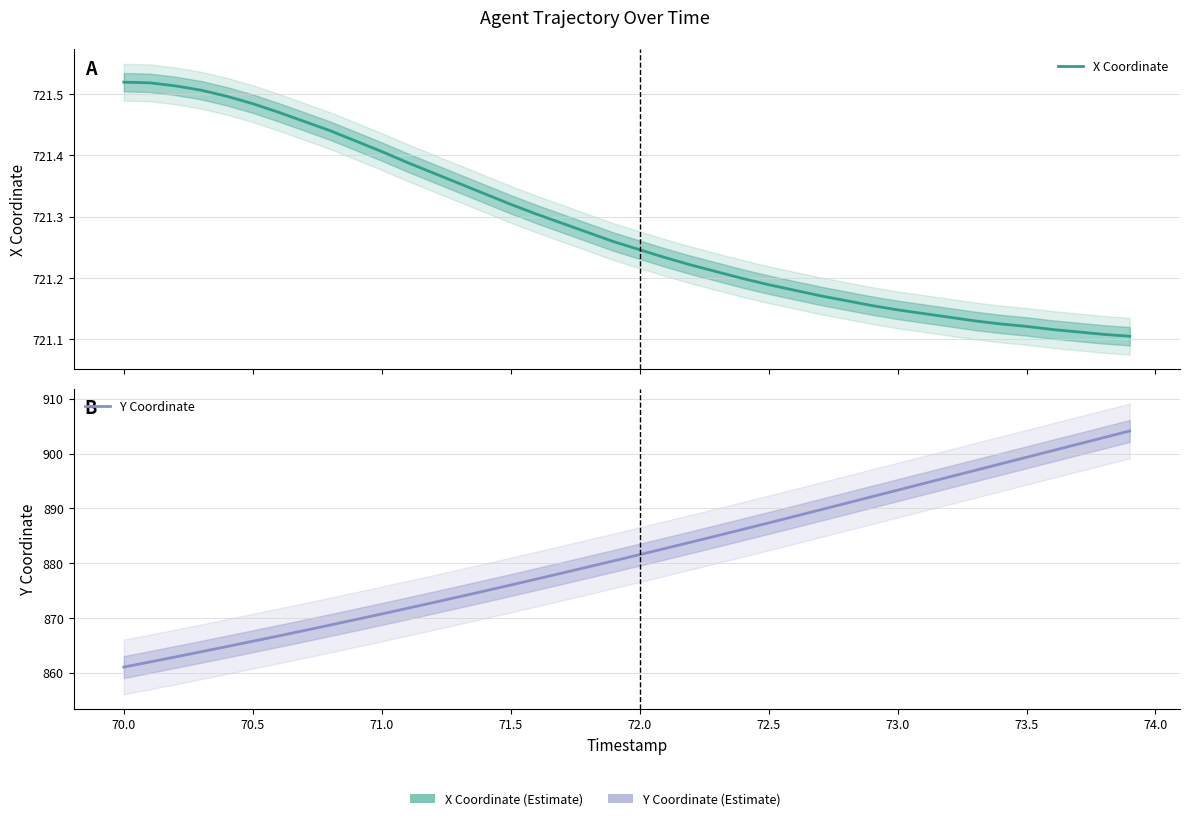

True or false: X Coordinate has more than 2 interior local peaks.

False